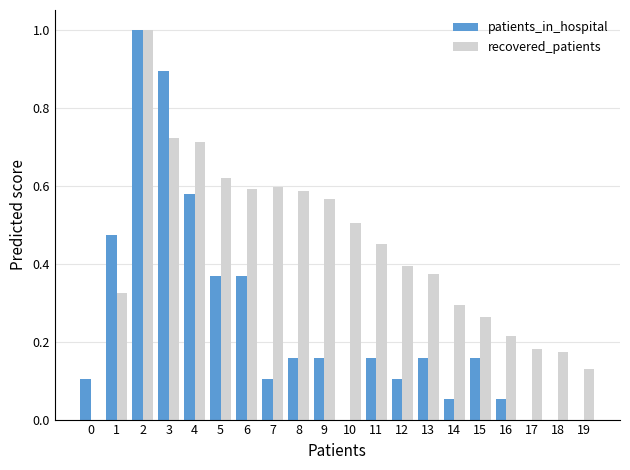

What is the sum of the recovered_patients values at 13 and 9?

0.9